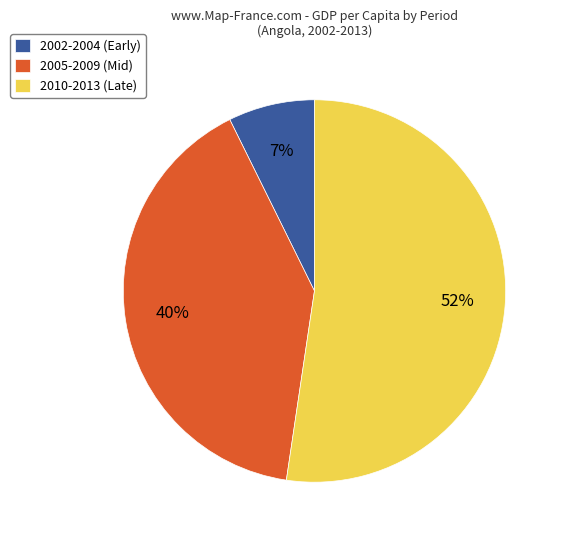

True or false: 2010-2013 (Late) accounts for 52% of the total.

True